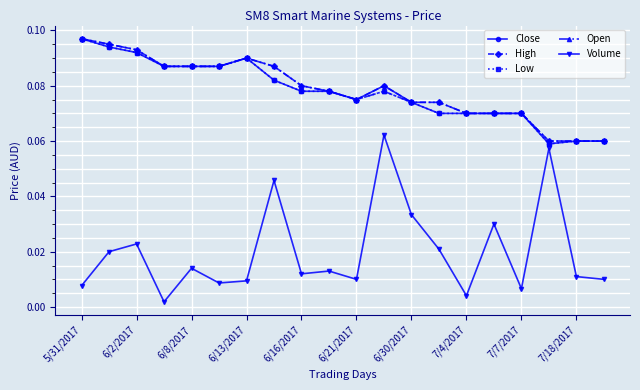

True or false: Low has more than 0 interior local peaks.

True